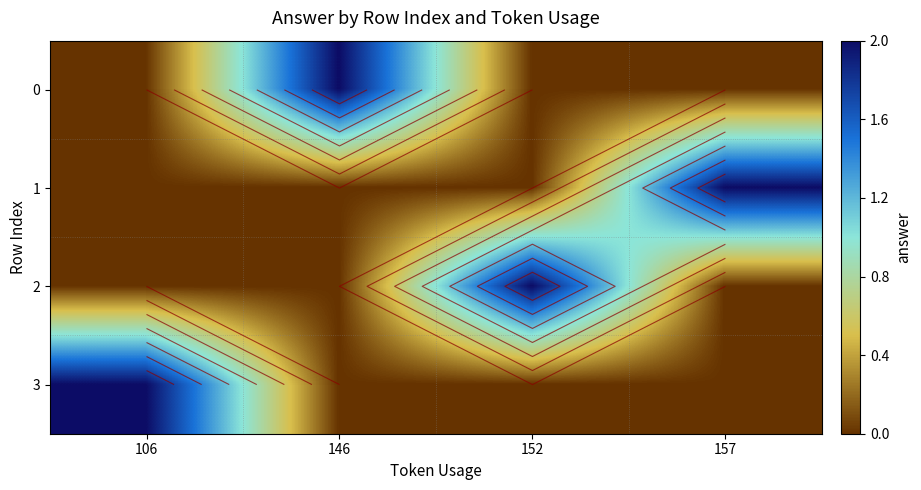

The 2 series shows 0 at 106. True or false?

True